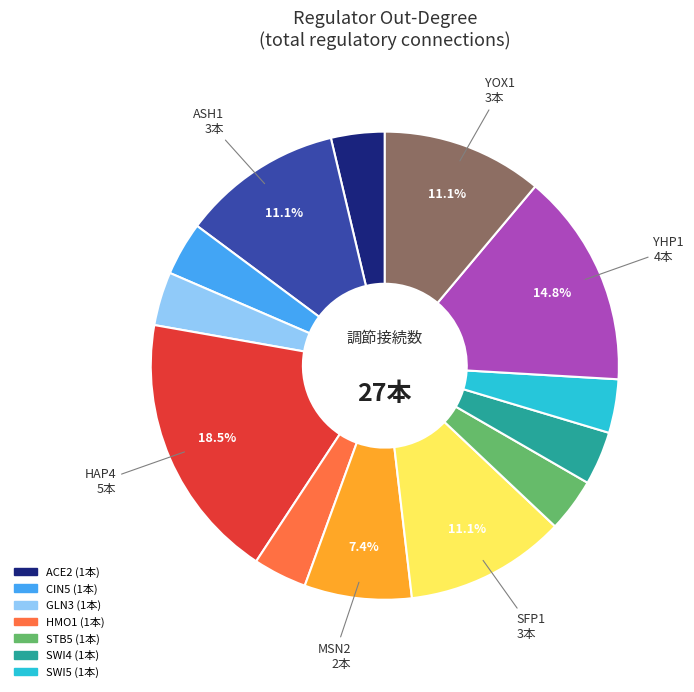

Count the number of slices in the pie.

13